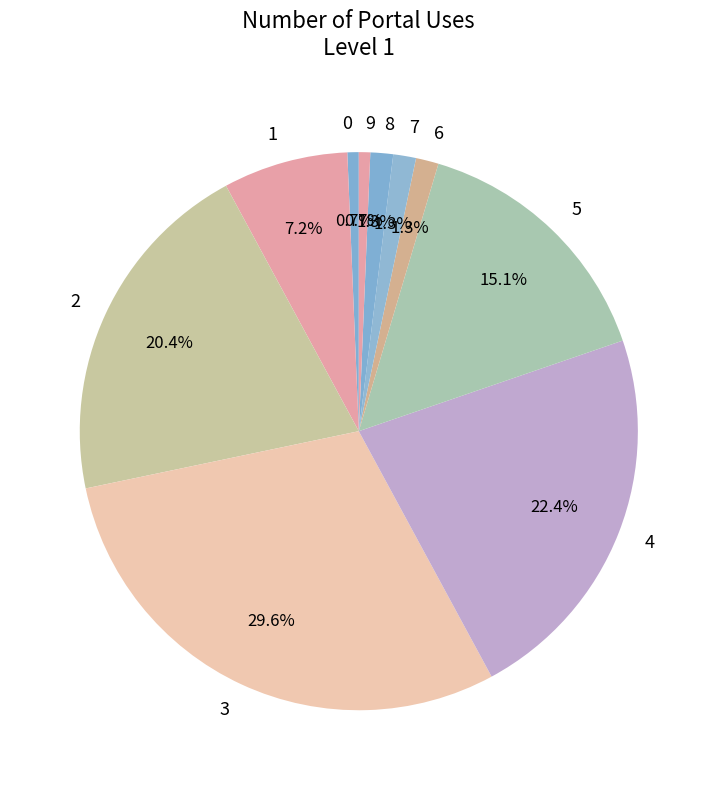

To the nearest percent, what percentage of the pie is 2?

20%